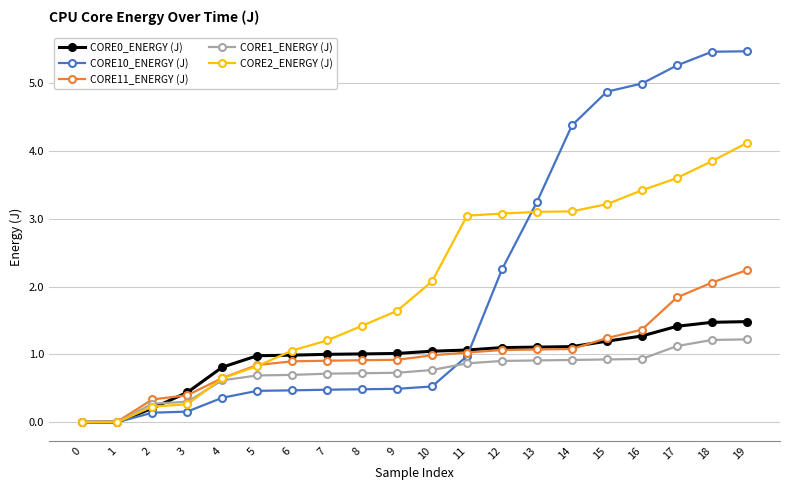

At how many categories does at least one series exceed 4?

6